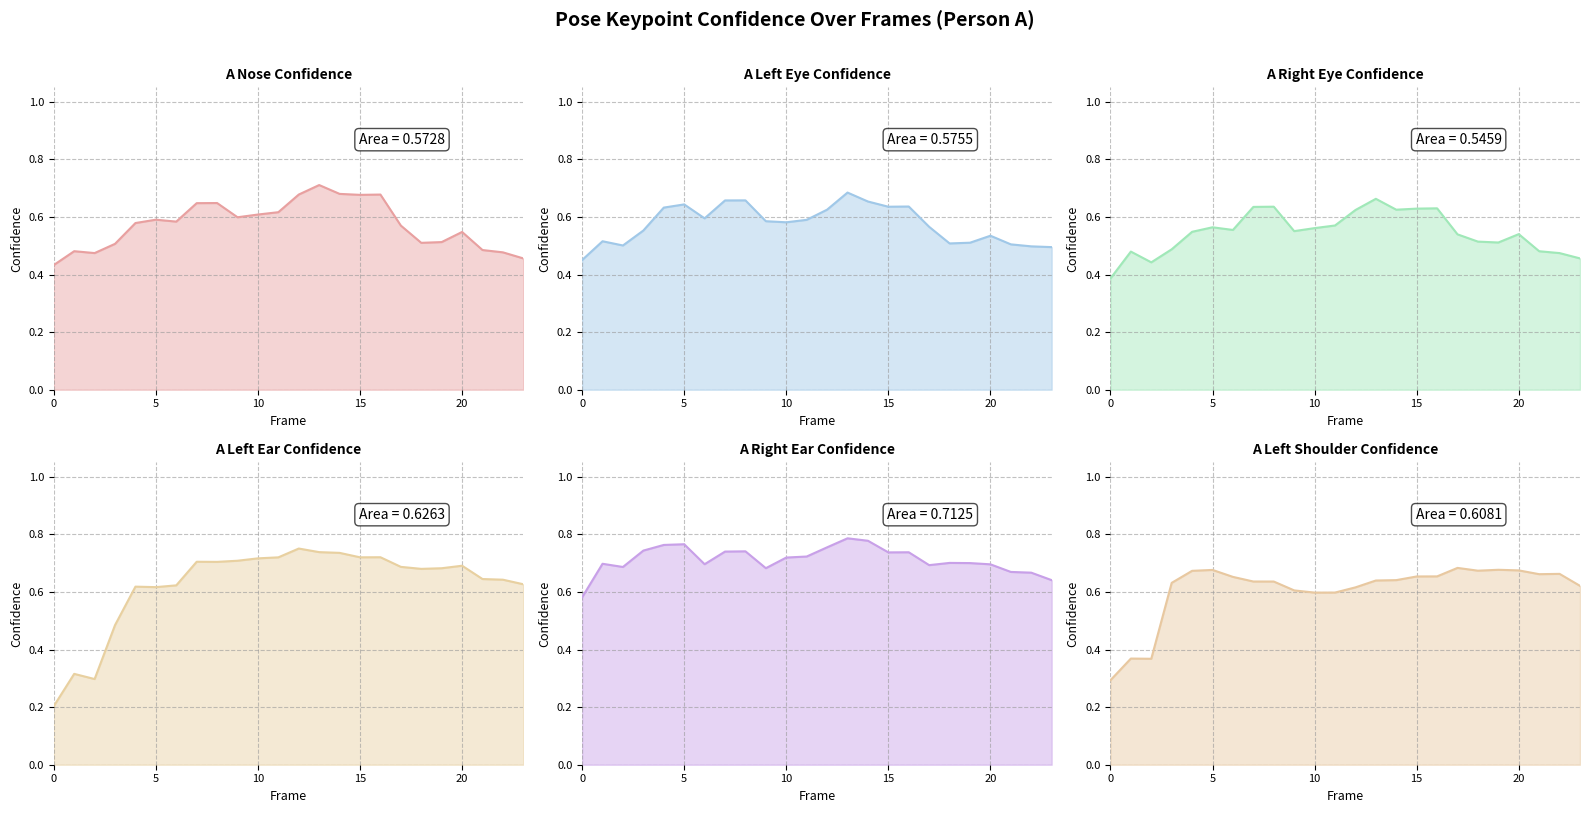

List the series in order of their peak value, lowest first.

a_right_eye_confidence, a_left_shoulder_confidence, a_left_eye_confidence, a_nose_confidence, a_left_ear_confidence, a_right_ear_confidence